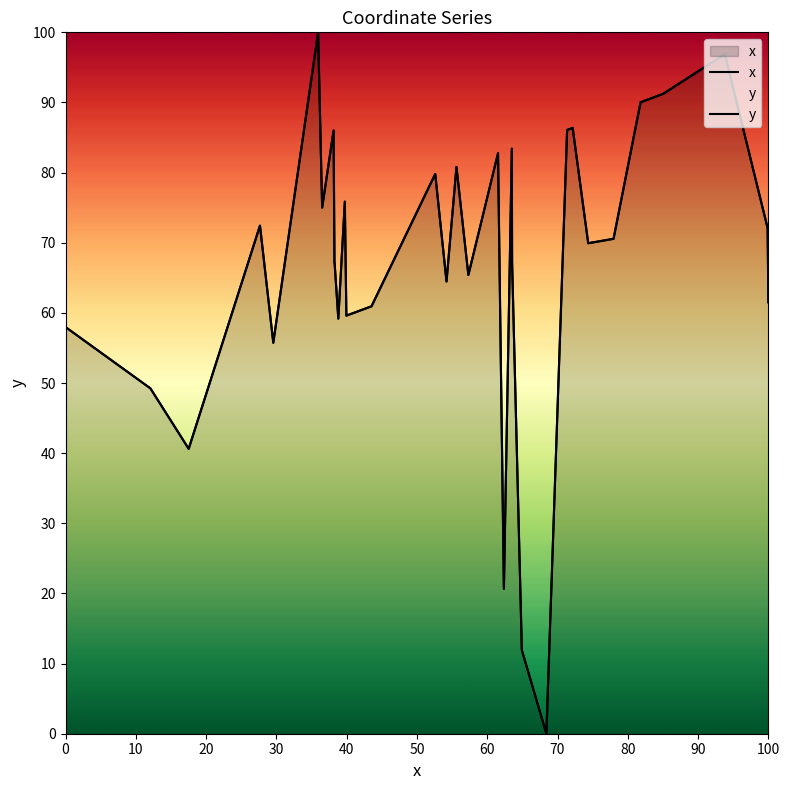

What are all the series names shown in the legend?

x, y